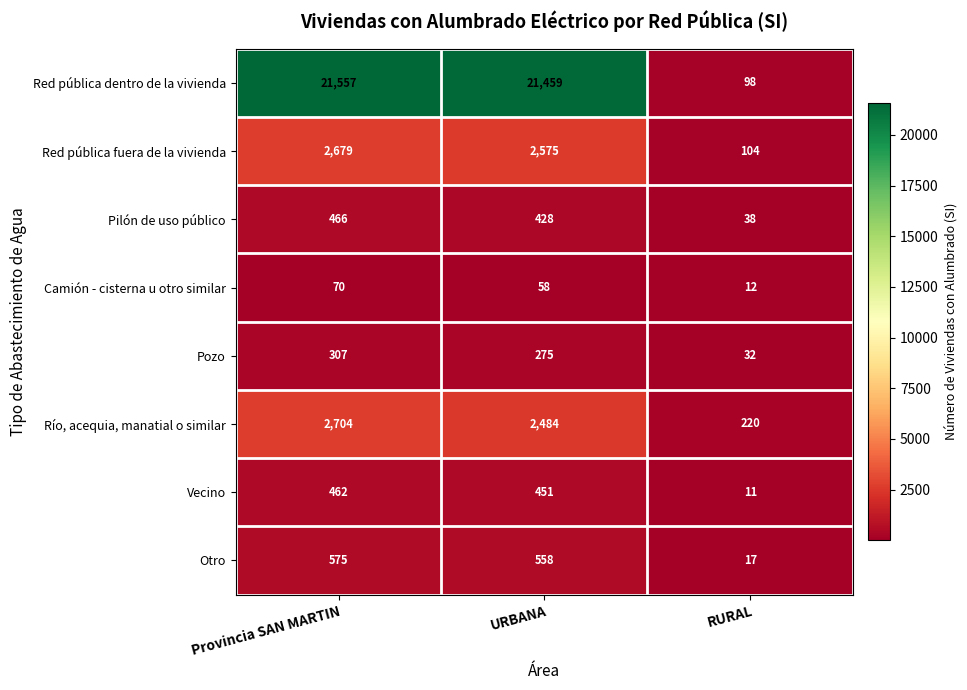

What is the total value across all series at RURAL?

532